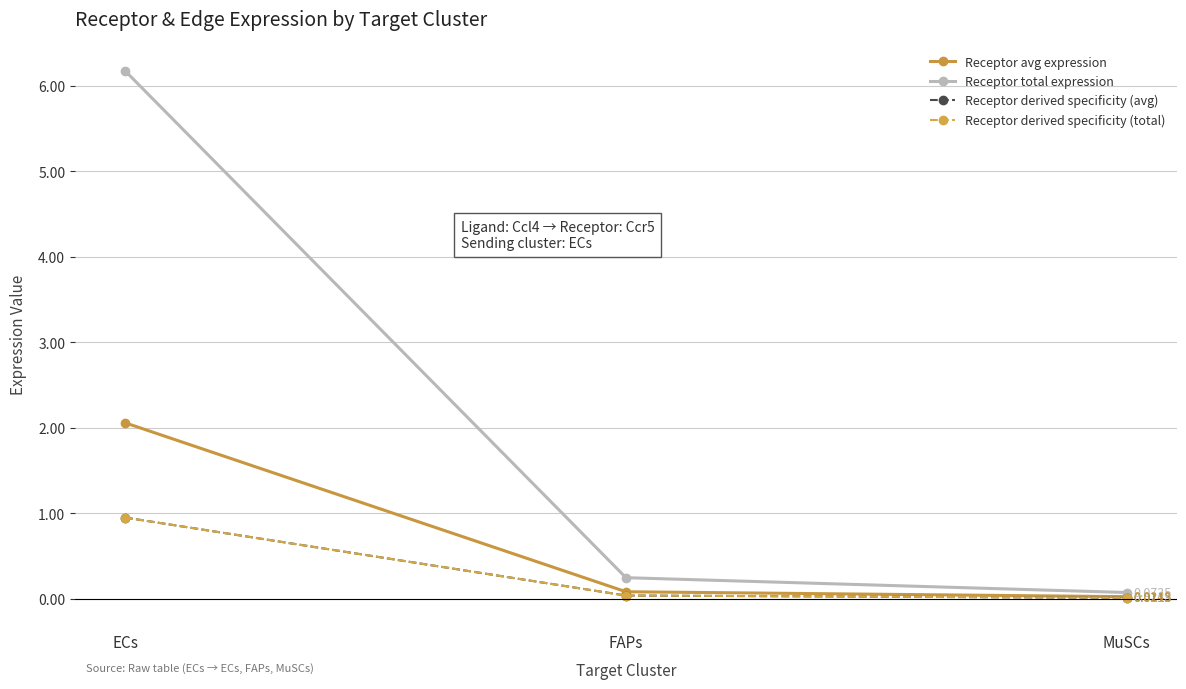

Is this an area chart (filled region under the line)?

No